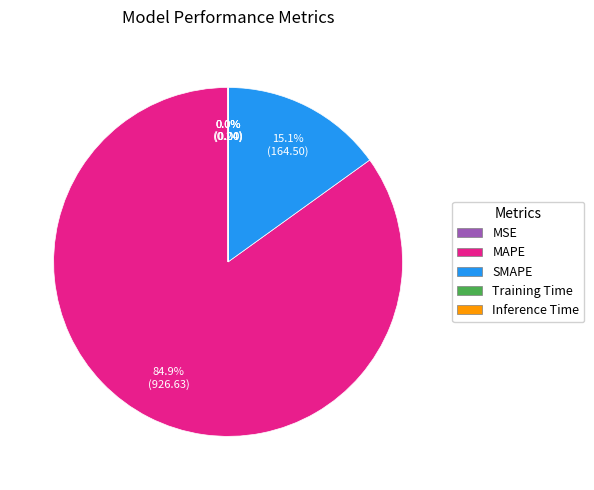

Which category has the biggest portion of the pie?

MAPE